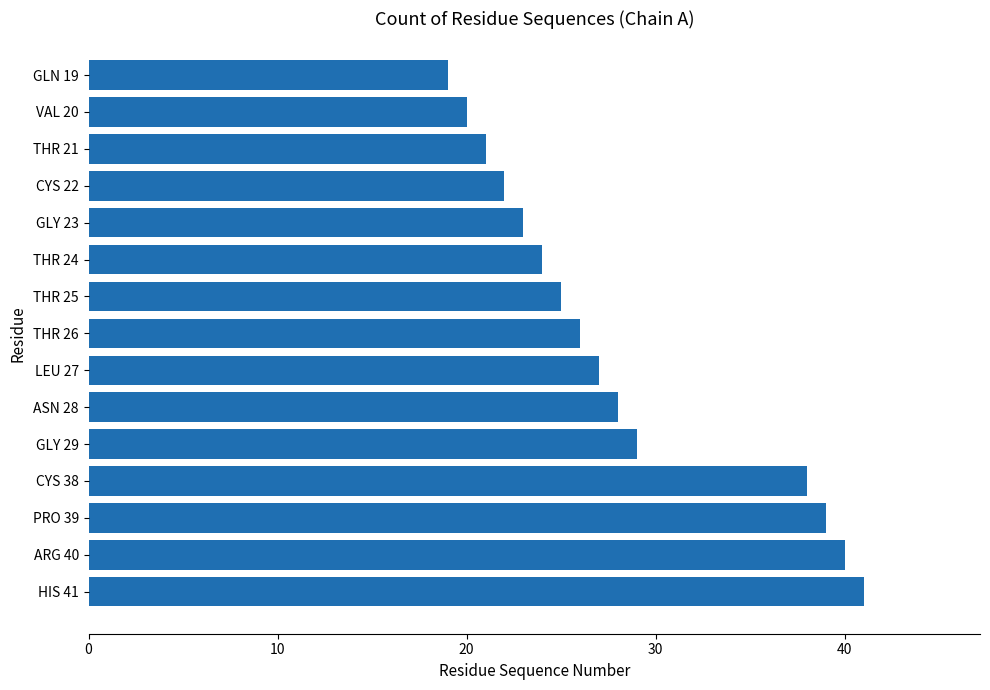

What is the change in value from THR 24 to PRO 39?

+15